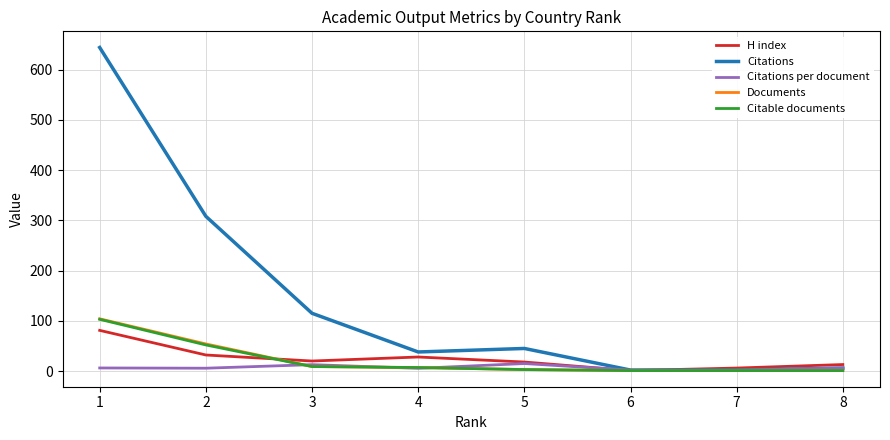

What is the highest value of the Documents series?

104.0